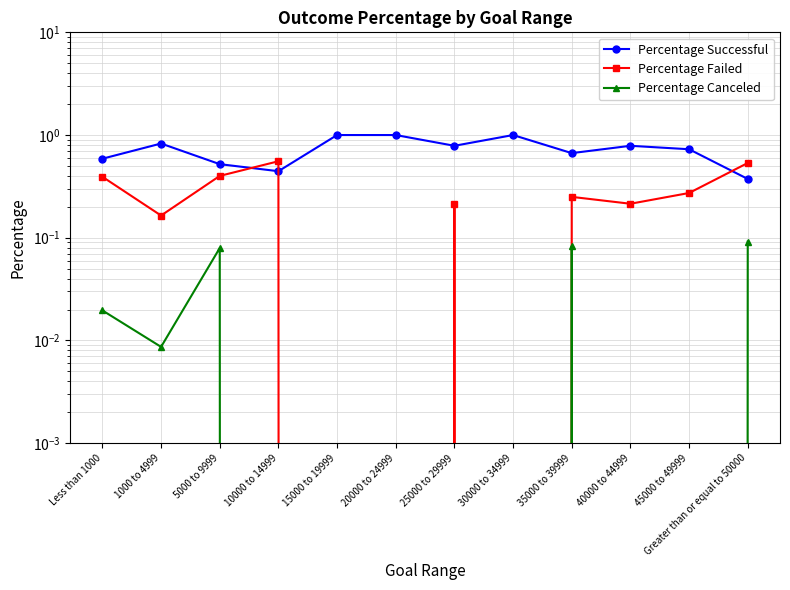

What position from the right is 45000 to 49999?

2